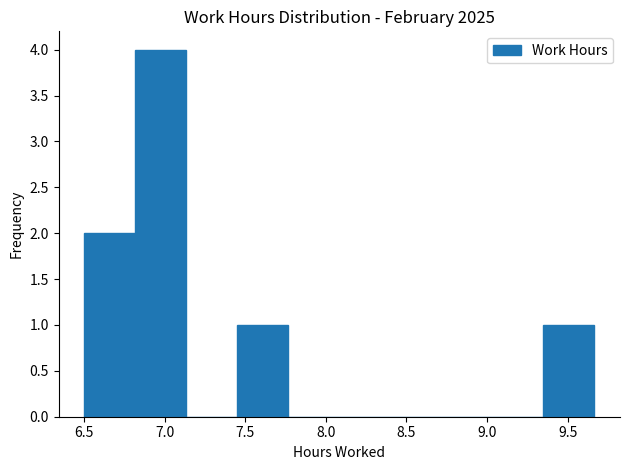

Over which range of the x-axis is the bar tallest?

6.80 to 7.15